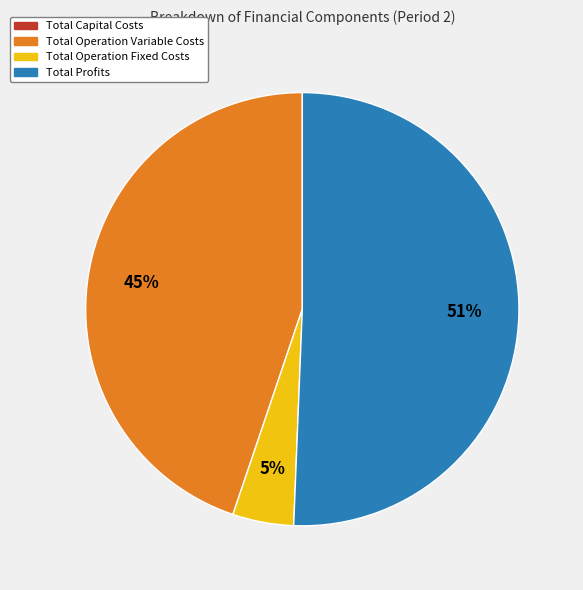

How many slices are in this pie chart?

3